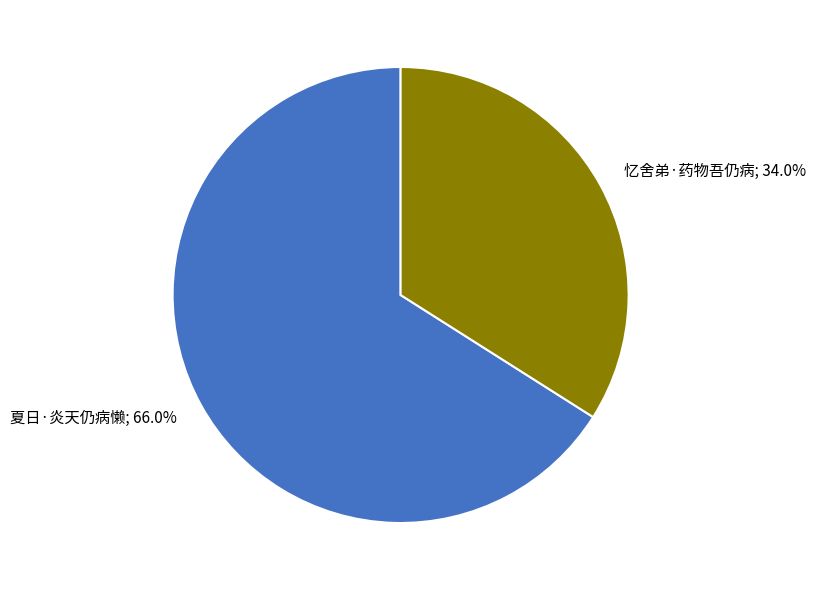

Does any single category account for the majority?

Yes